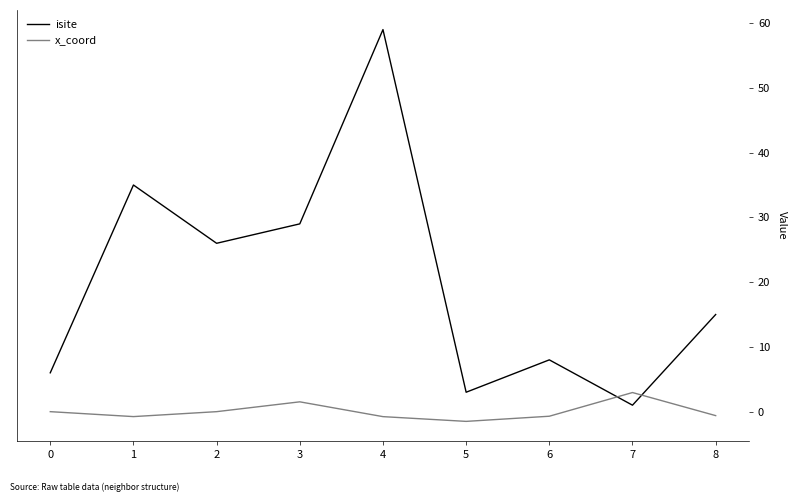

Which series changed the most between 6 and 8?

isite